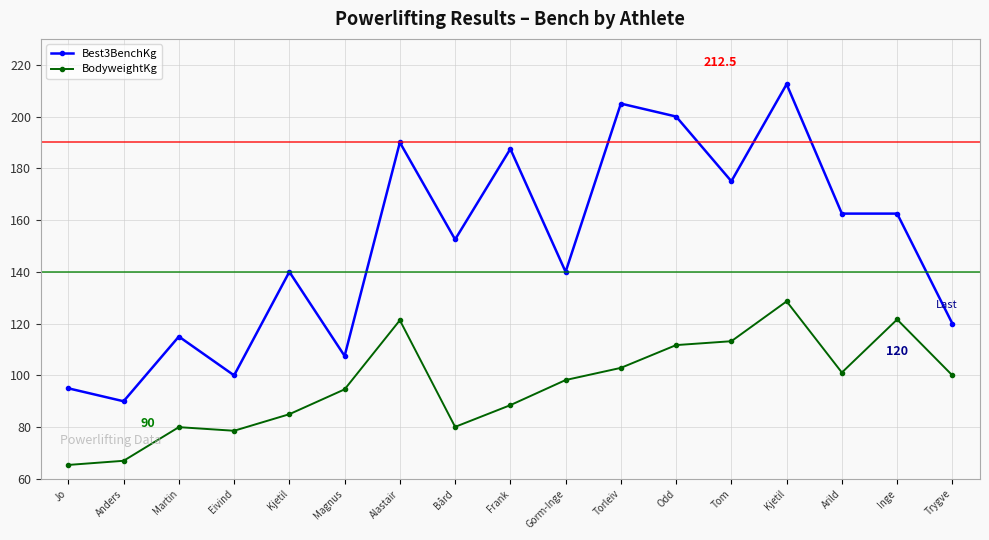

True or false: Best3BenchKg and BodyweightKg cross at least once.

False